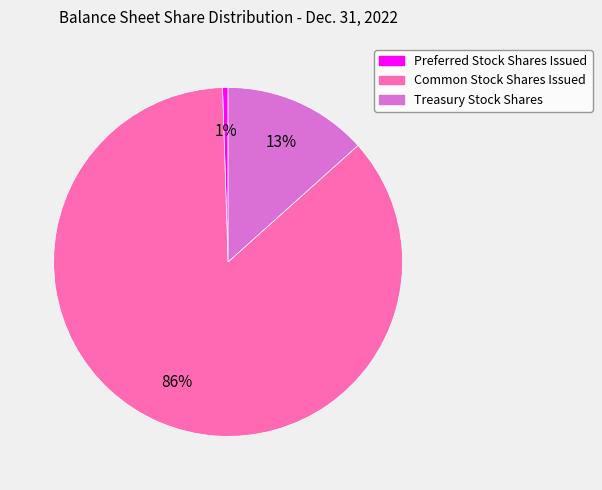

Combined, do Common Stock Shares Issued and Preferred Stock Shares Issued account for over 50%?

Yes